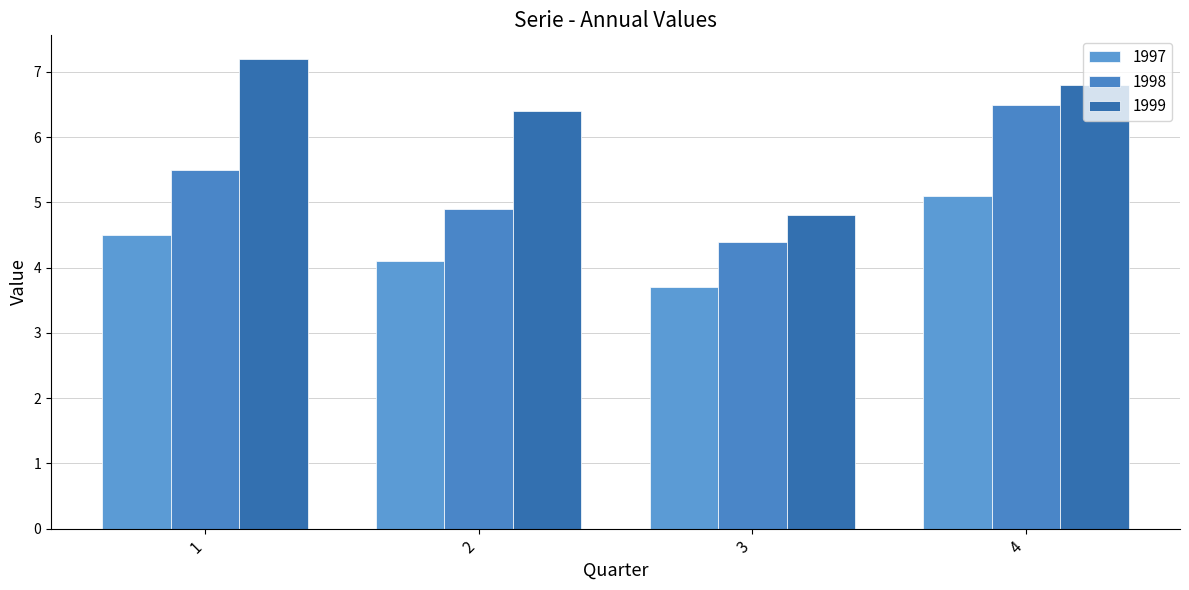

What are all the series names shown in the legend?

1997, 1998, 1999